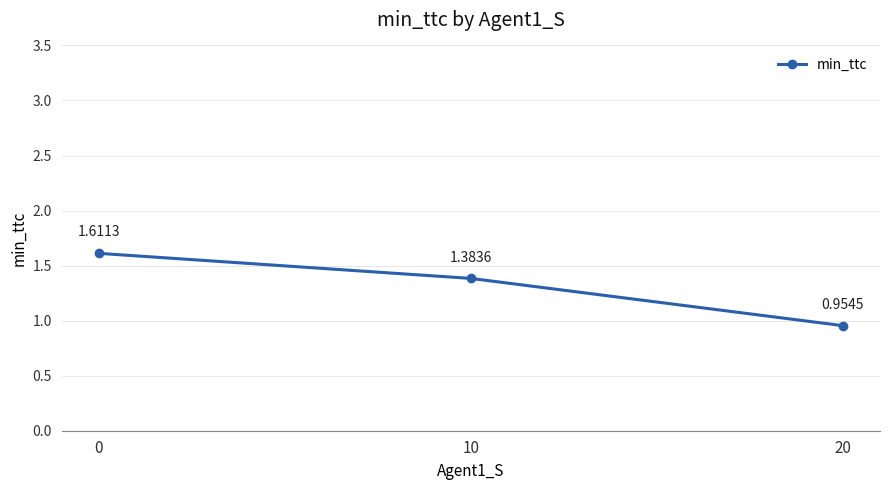

Is it true that the value at 10 is 0.5?

False